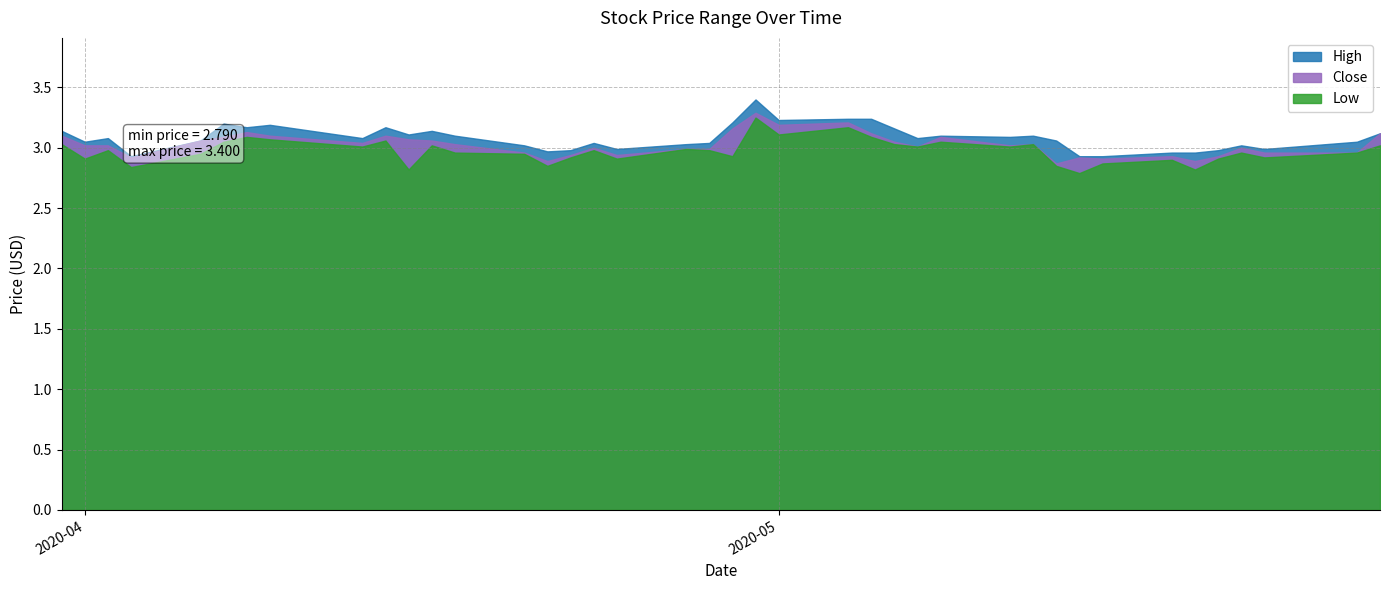

Which series has the widest spread of values?

High